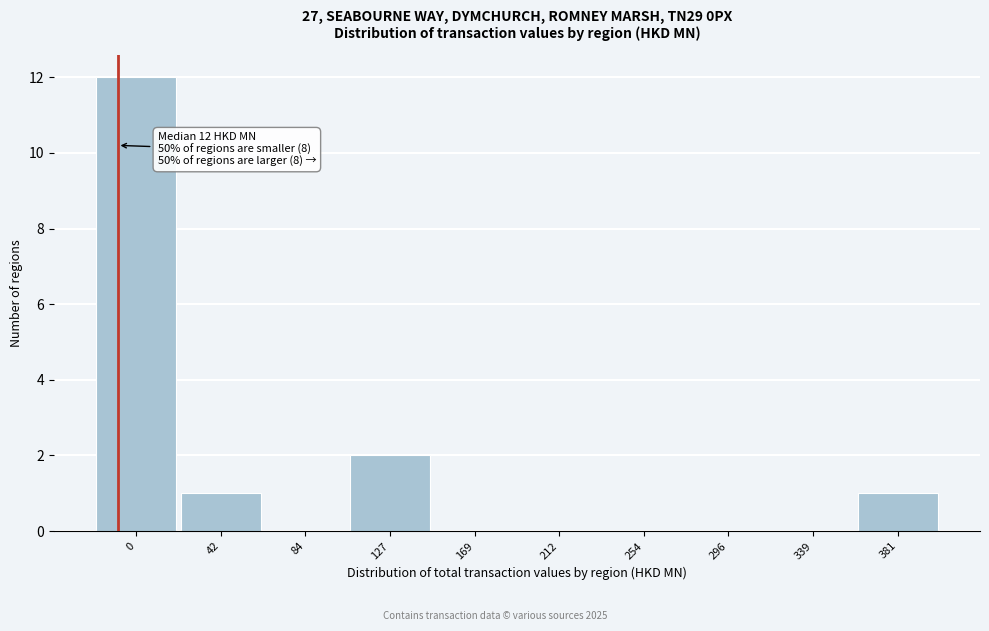

Reading left to right, extract all data points from this chart.

0=12	42=1	84=0	127=2	169=0	212=0	254=0	296=0	339=0	381=1